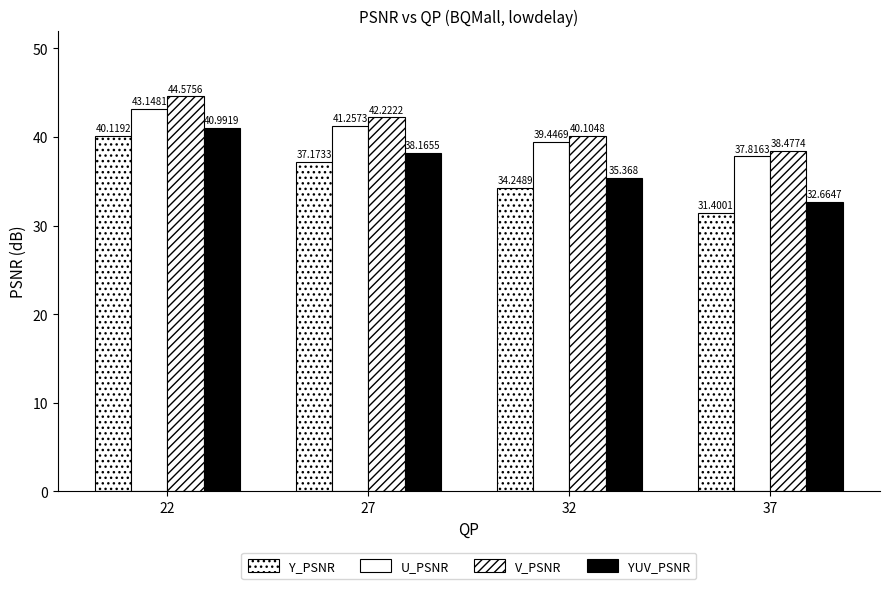

The Y_PSNR series shows 37.2 at 27. True or false?

True